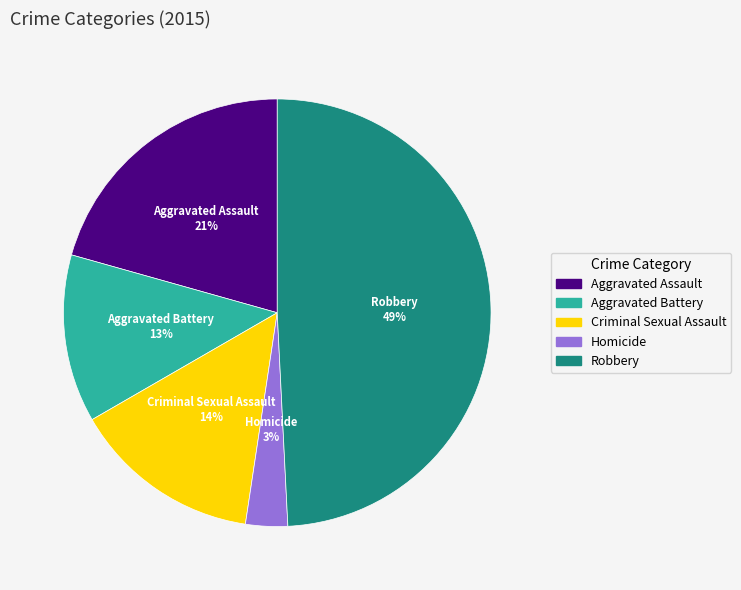

To the nearest percent, what is the combined percentage of Robbery and Homicide?

52%